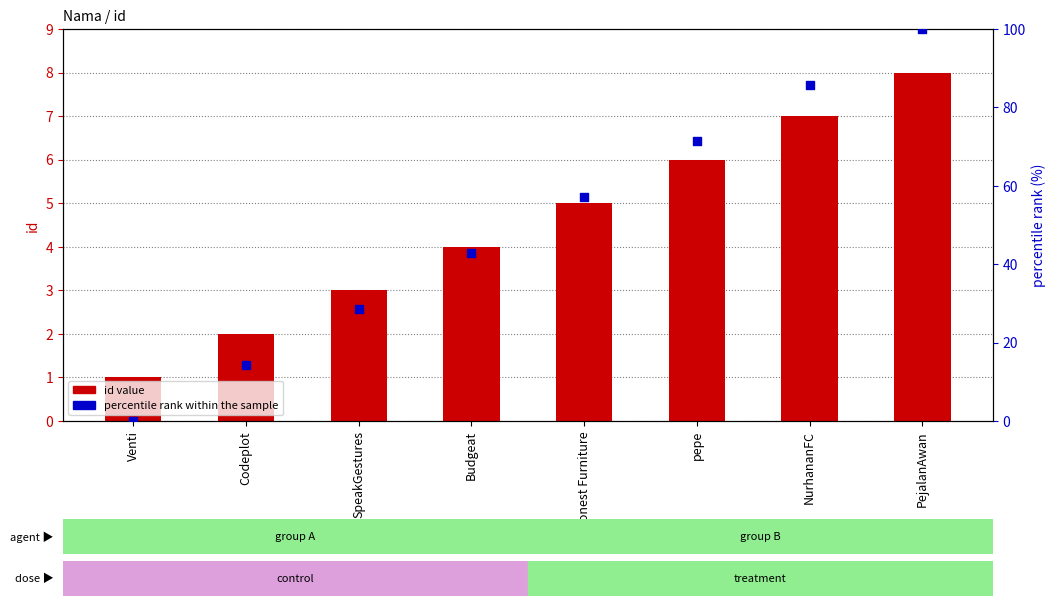

Is the value of id value at PejalanAwan greater than the value of percentile rank within sample at pepe?

No